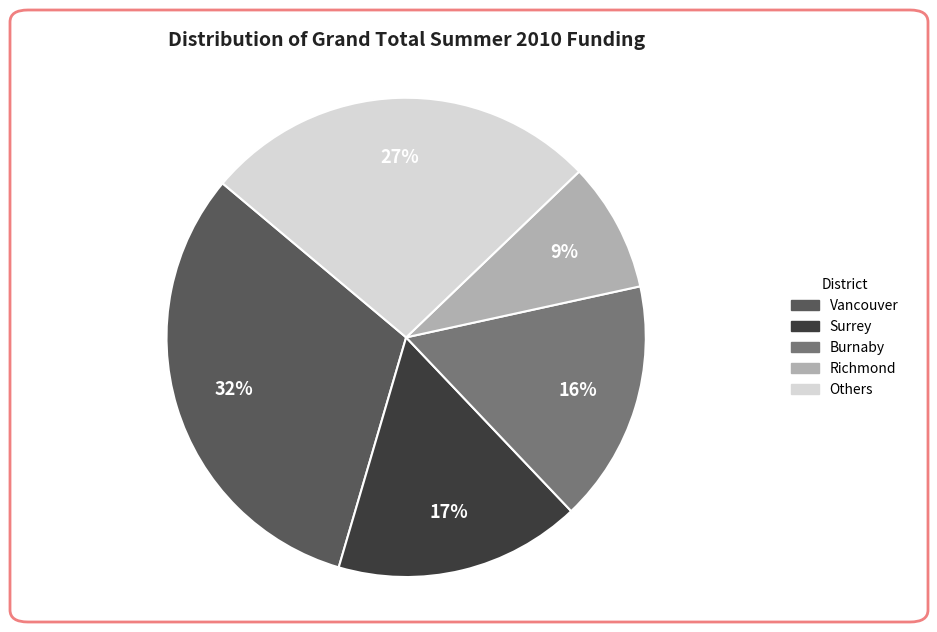

Is there any slice that represents more than half of the pie?

No